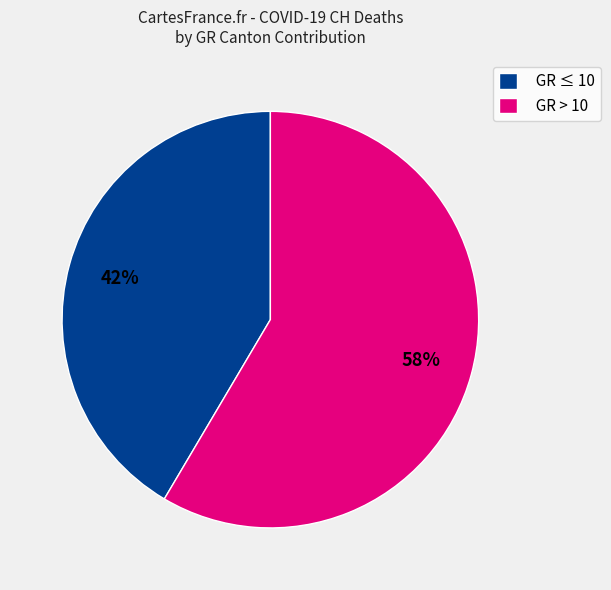

How many segments does this pie chart have?

2